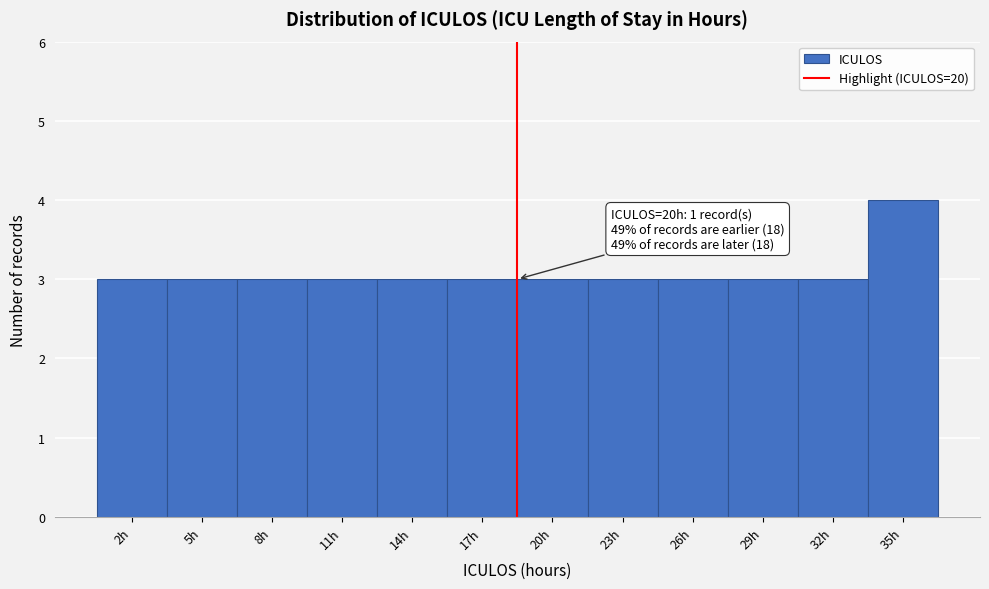

Reading left to right, extract all data points from this chart.

3	3	3	3	3	3	3	3	3	3	3	4